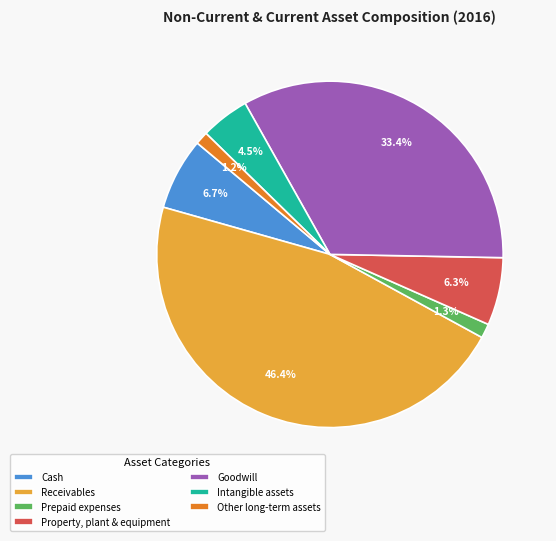

Is Property, plant & equipment the majority of the pie?

No